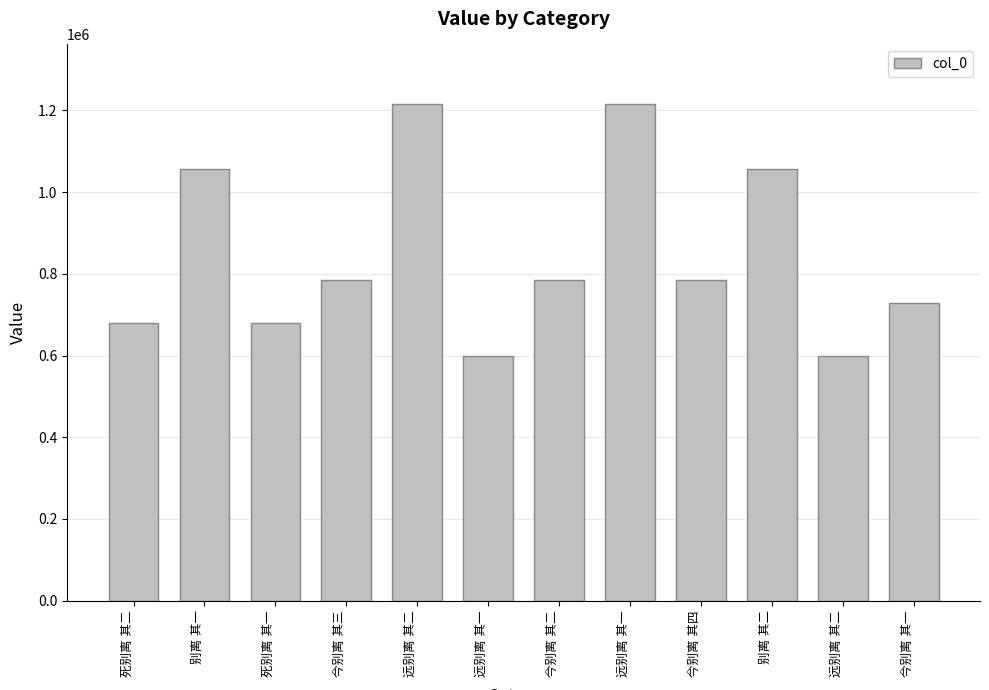

Does the chart contain stacked bars?

No